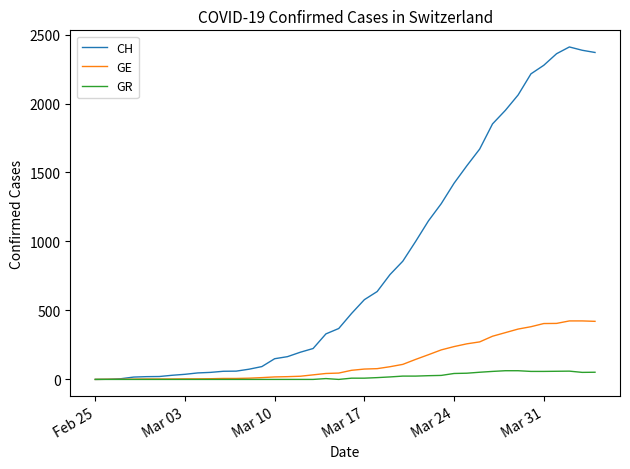

Rank the series by their maximum value, from lowest to highest.

GR, GE, CH